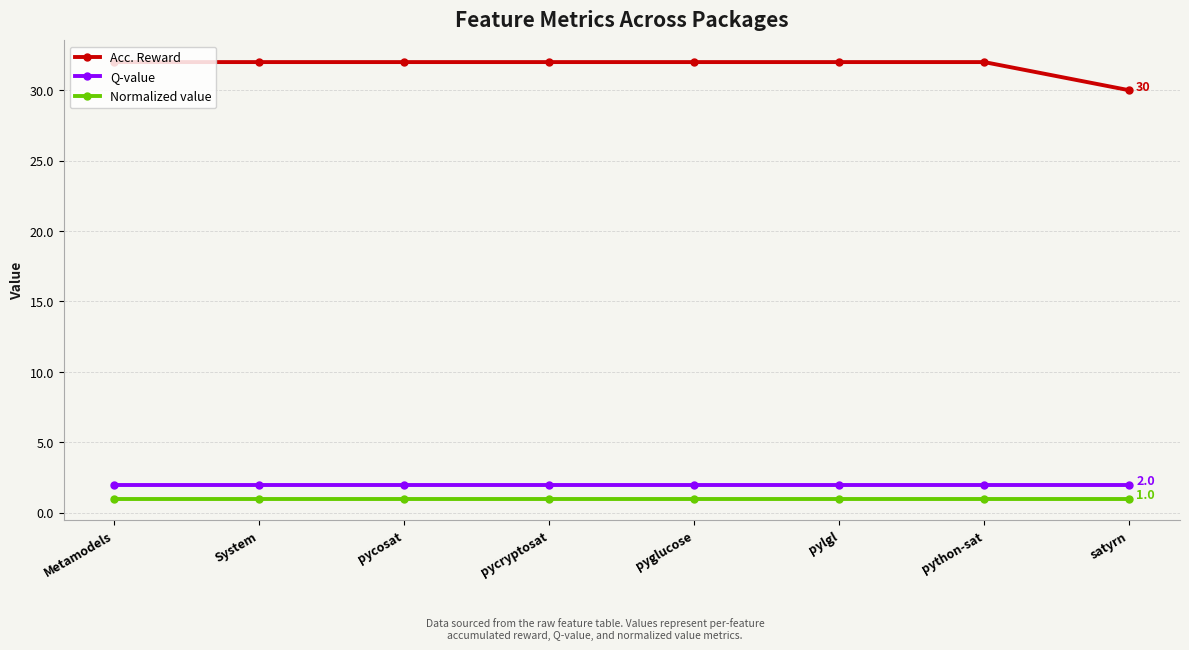

What is the average value of the Q-value series?

2